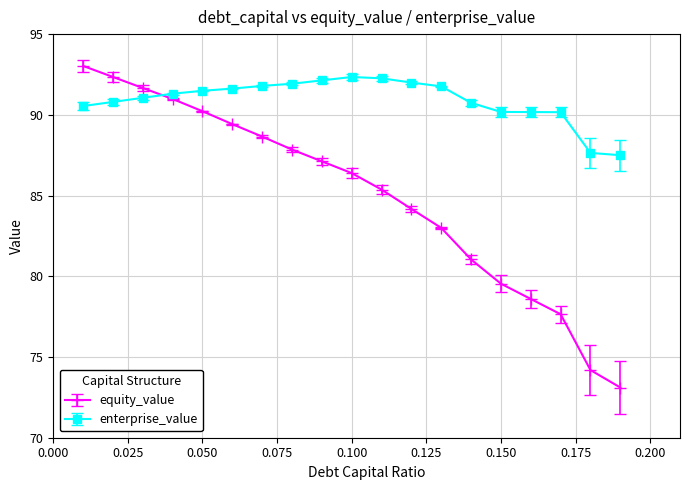

List the series in order of their overall mean, lowest first.

equity_value, enterprise_value